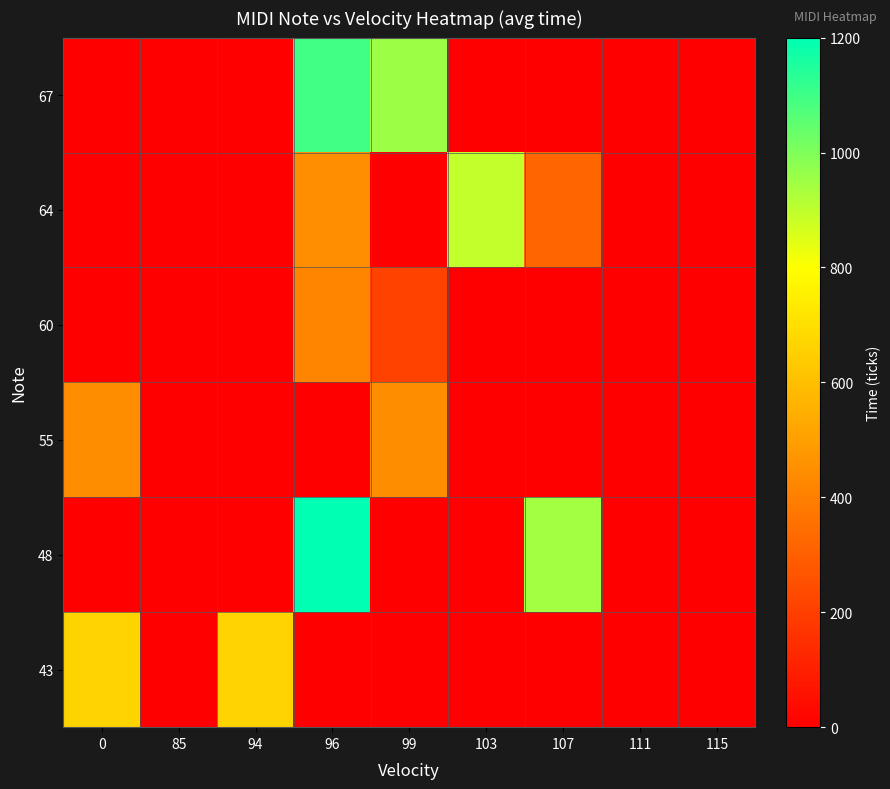

What is the difference between the highest and lowest values at 103?

895